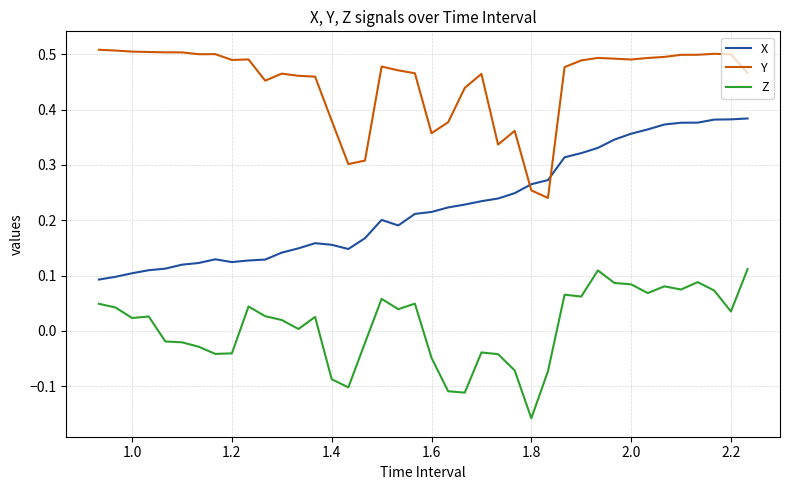

How many intersections are there between Y and X?

2